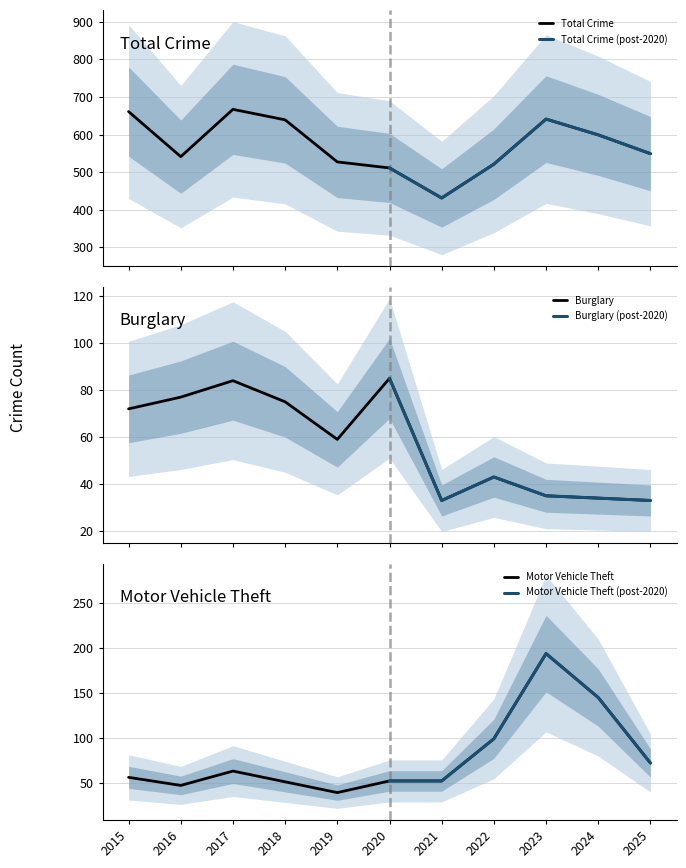

Is it true that Total equals 541 at 2016?

True